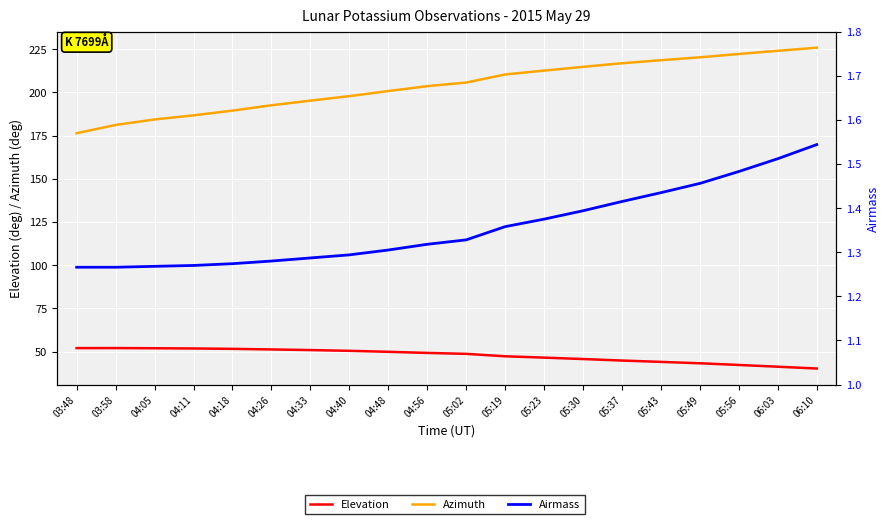

Where is the first local maximum for Elevation?

03:58